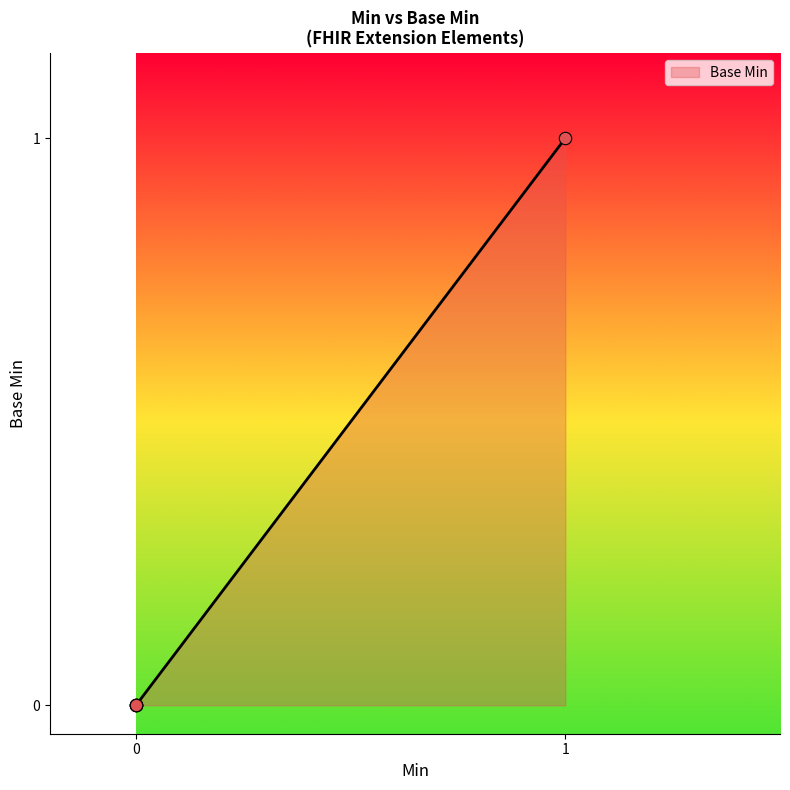

Is this an area chart (filled region under the line)?

Yes